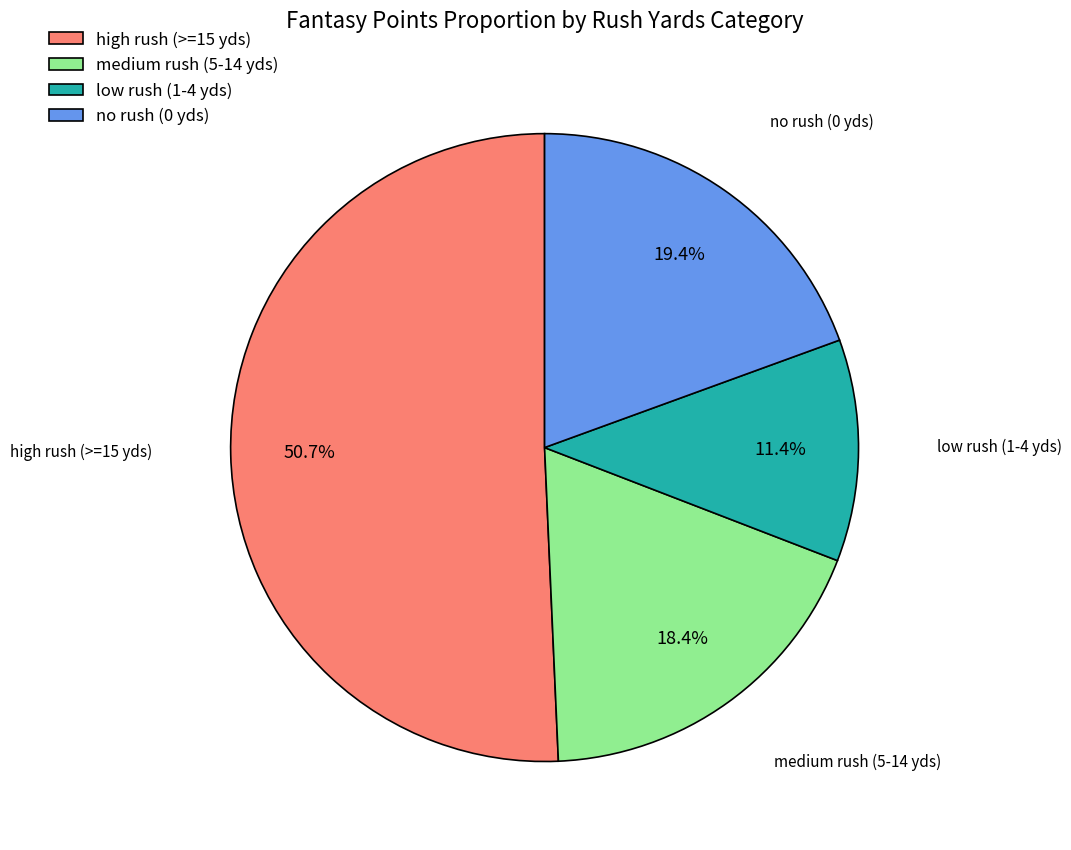

Which slice is the largest?

high rush (>=15 yds)